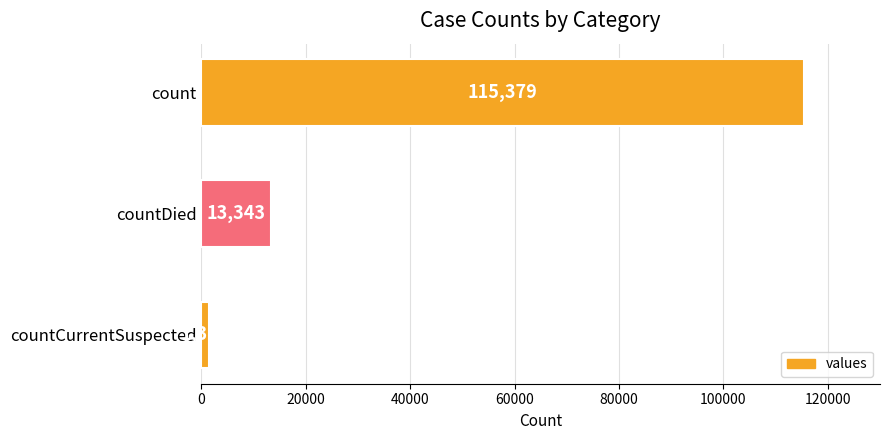

True or false: the data shows 13343 at countDied.

True